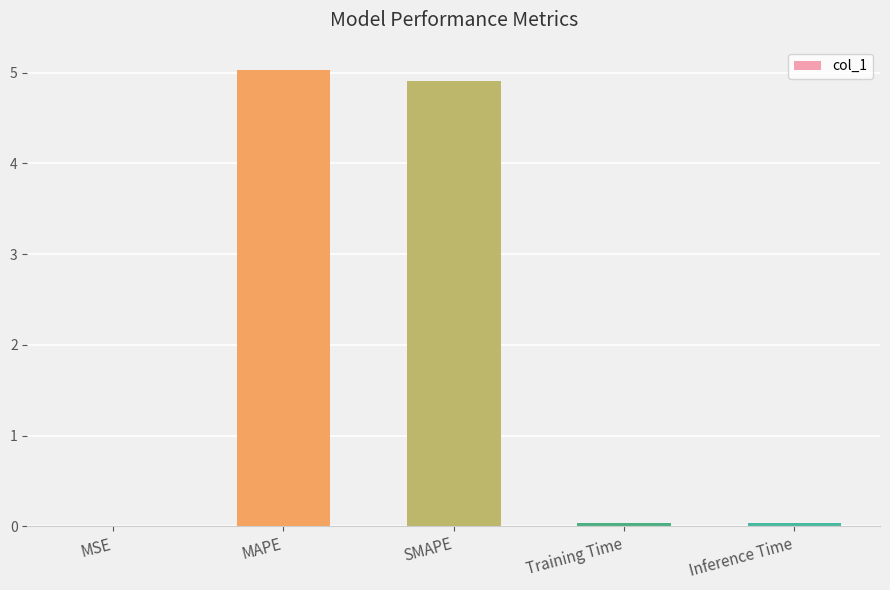

What is the difference between the values at MAPE and SMAPE?

0.1